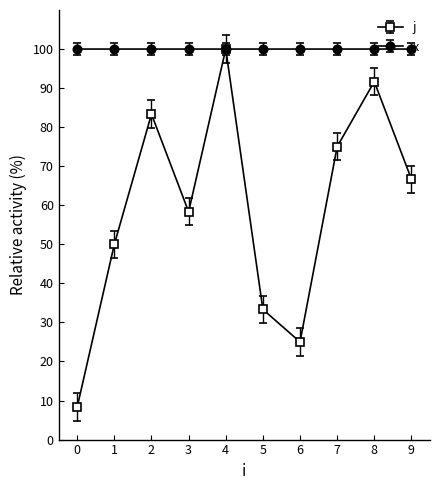

What is the maximum value shown in the chart?

100.0